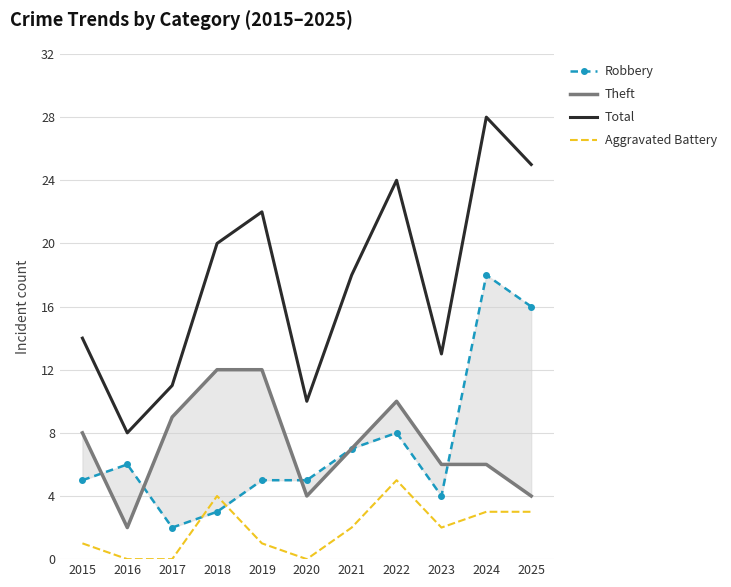

Reading left to right, extract all data points from this chart.

Robbery: 2015=5	2016=6	2017=2	2018=3	2019=5	2020=5	2021=7	2022=8	2023=4	2024=18	2025=16
Theft: 2015=8	2016=2	2017=9	2018=12	2019=12	2020=4	2021=7	2022=10	2023=6	2024=6	2025=4
Total: 2015=14	2016=8	2017=11	2018=20	2019=22	2020=10	2021=18	2022=24	2023=13	2024=28	2025=25
Aggravated Battery: 2015=1	2016=0	2017=0	2018=4	2019=1	2020=0	2021=2	2022=5	2023=2	2024=3	2025=3